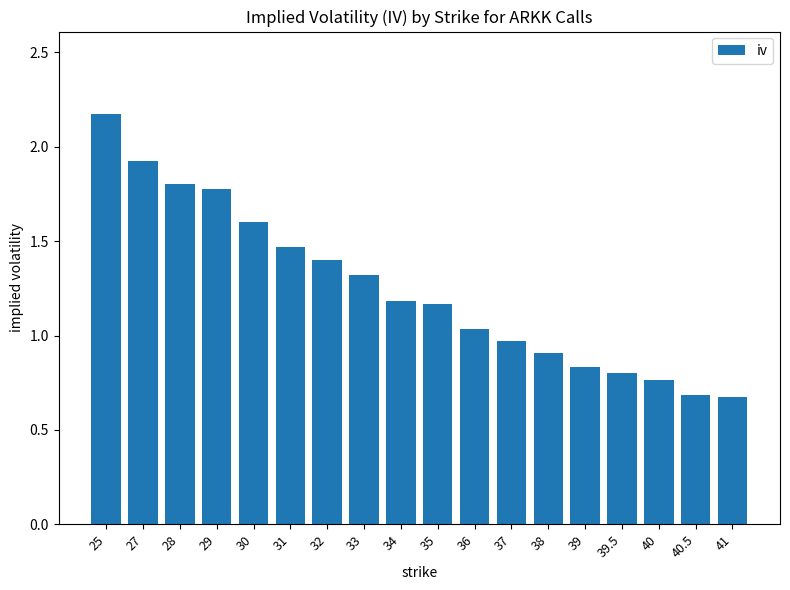

What is the sum of the values at 29 and 39?

2.6